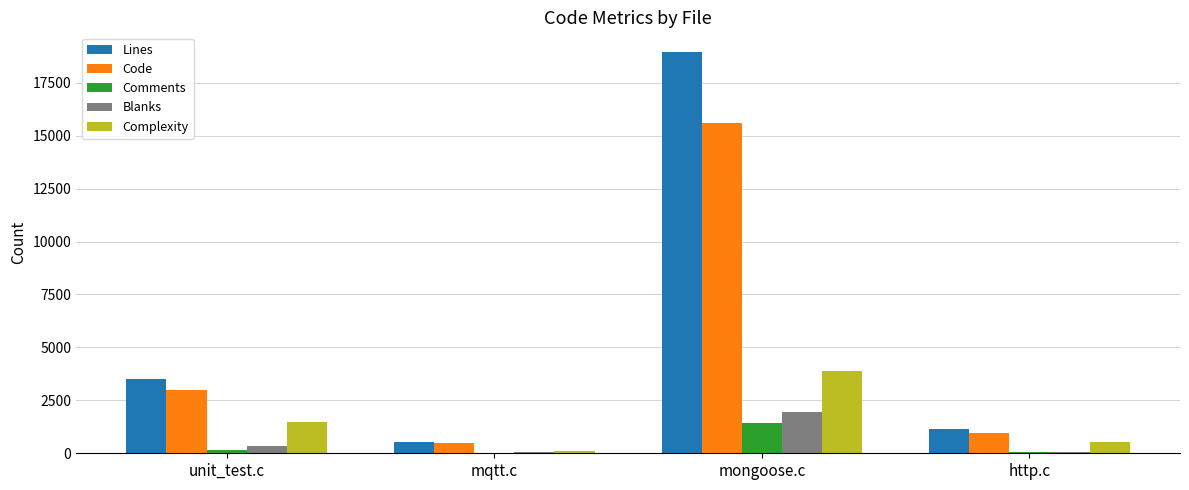

What value does the Lines series have at mongoose.c?

18933